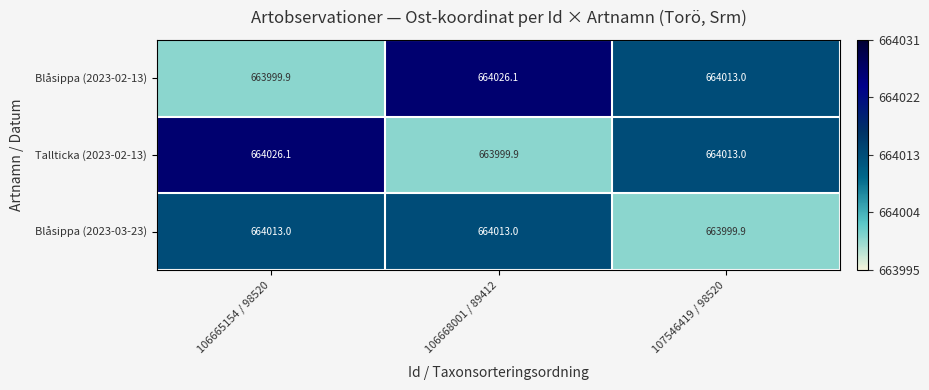

What is the difference between the Tallticka (2023-02-13) values at 107546419 / 98520 and 106668001 / 89412?

13.1